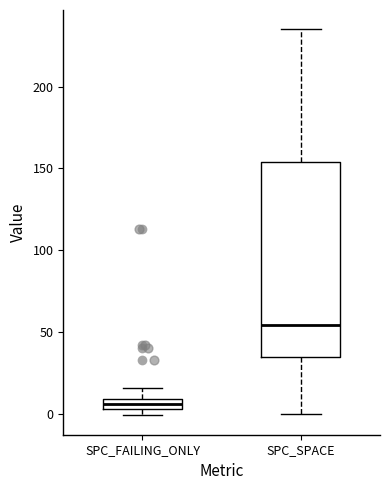

Where does the upper whisker of the box for SPC_FAILING_ONLY end on the y-axis? The values are not printed on the chart, so give them approximately, as read against the axis.

15